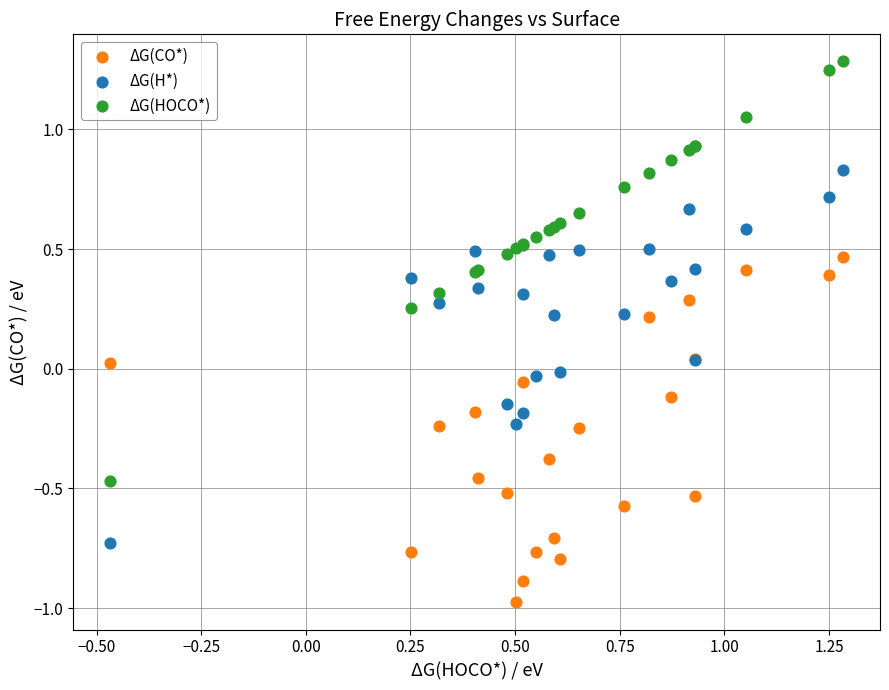

What is the X range (max minus min) for the scatter plot?

1.8